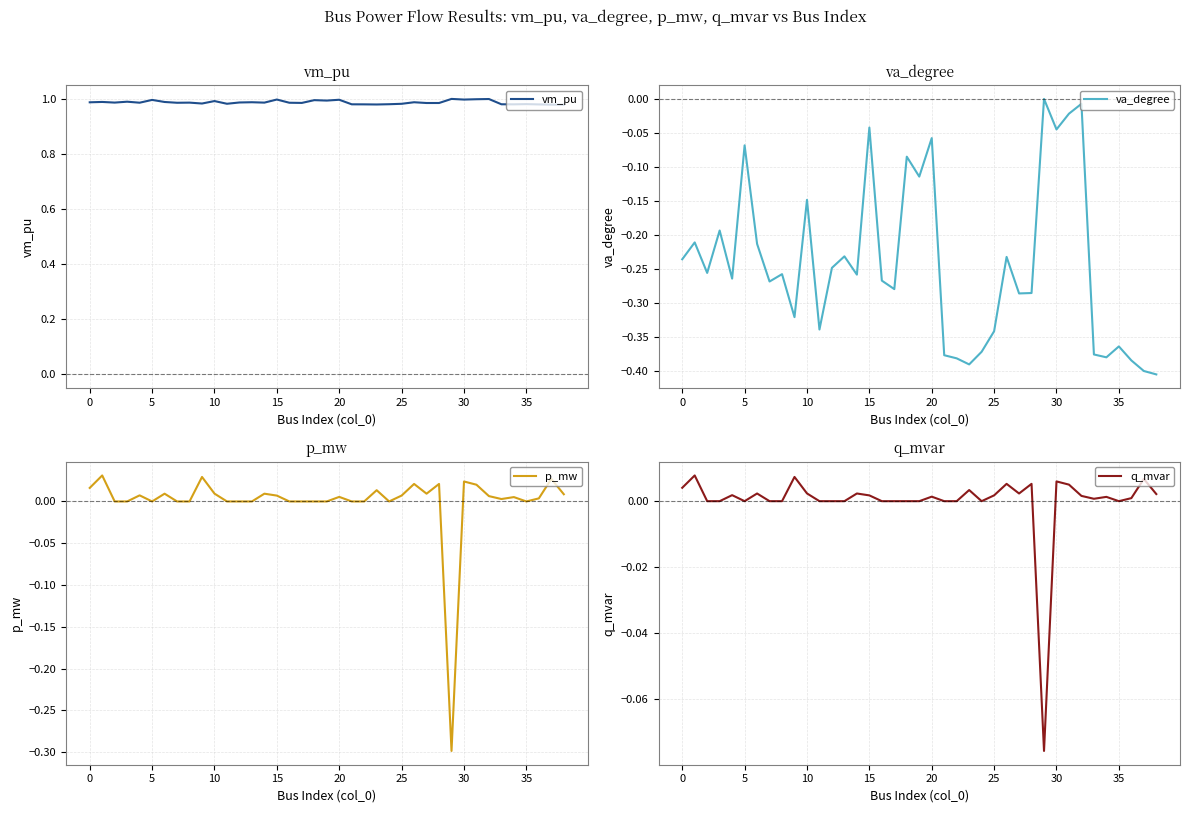

Is the value of q_mvar at 30 greater than the value of va_degree at 16?

Yes